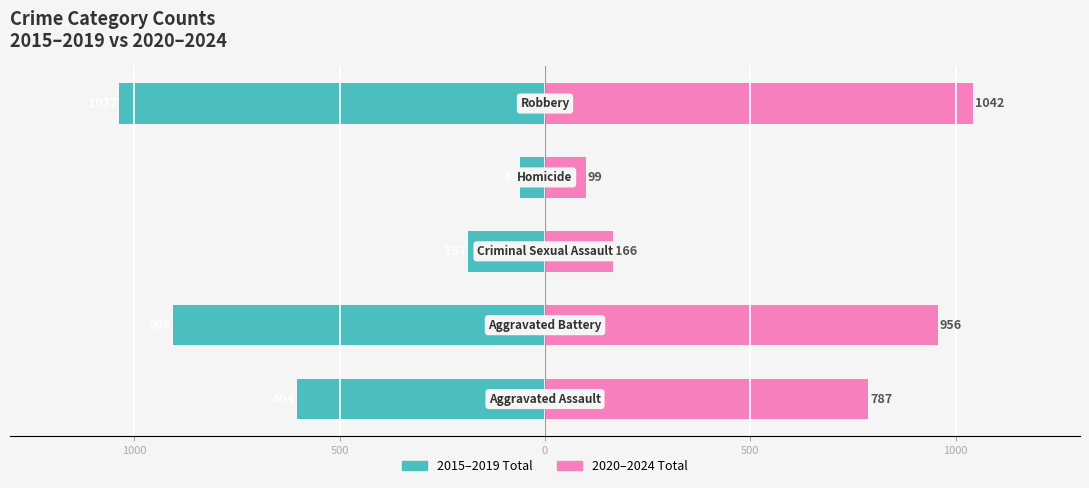

What is the average value of the 2015–2019 Total series?

-559